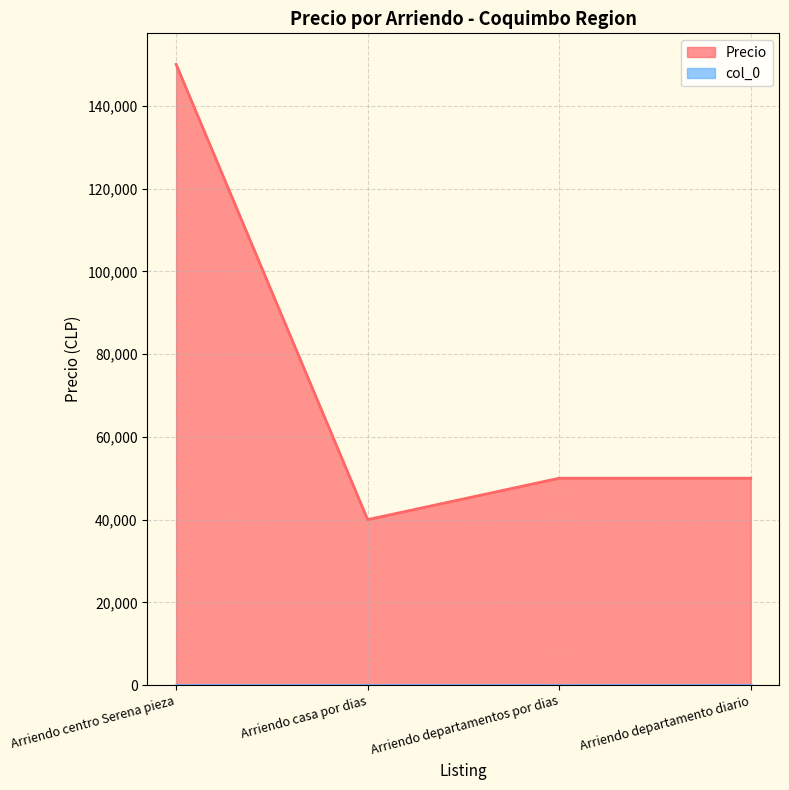

Approximately how many times larger is the value at Arriendo departamentos por dias compared to Arriendo centro Serena pieza?

0.3